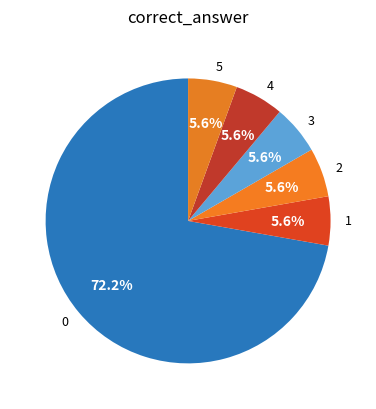

What is the largest slice in the pie chart?

0